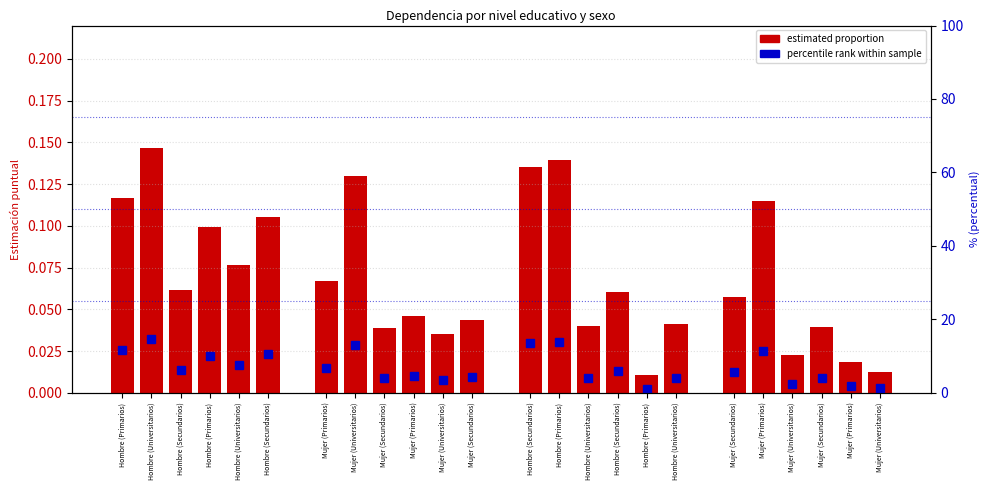

How many groups of bars are there?

4